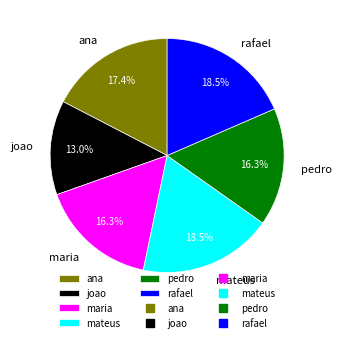

Which slice is the smallest?

joao